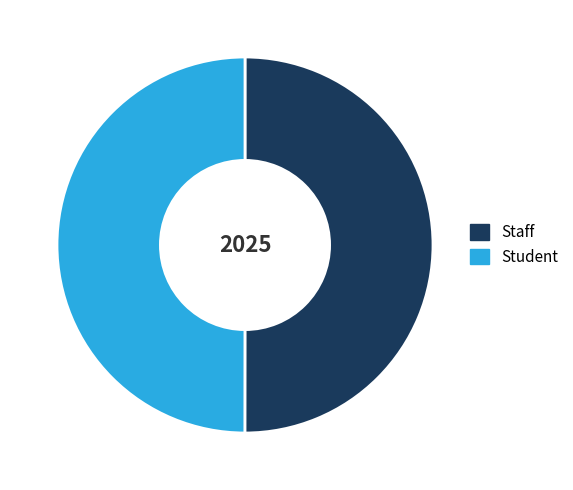

Do Student and Staff together represent more than half of the pie?

Yes